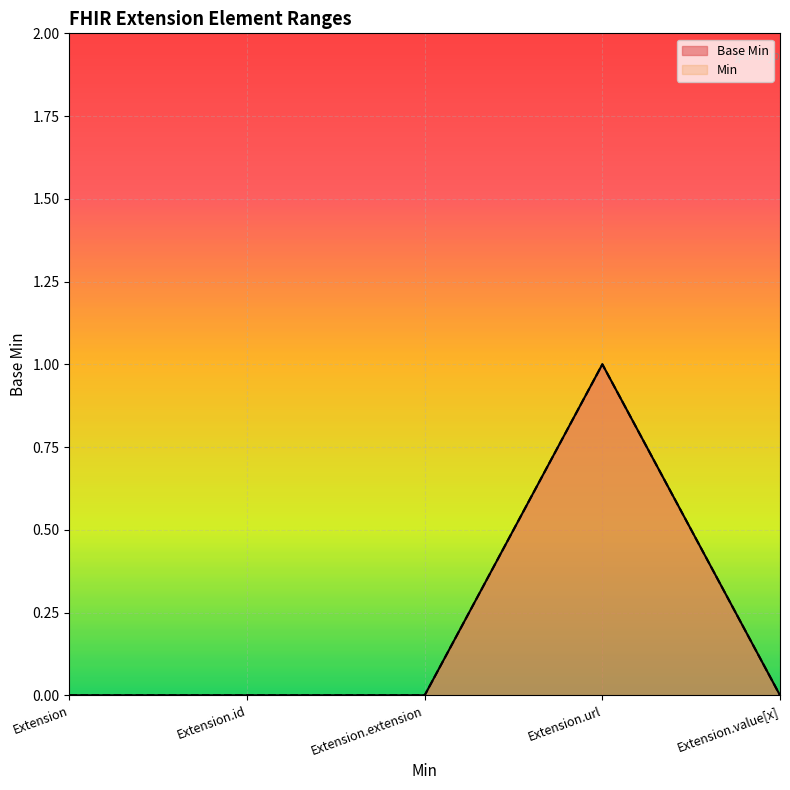

What is the highest value of the Min series?

1